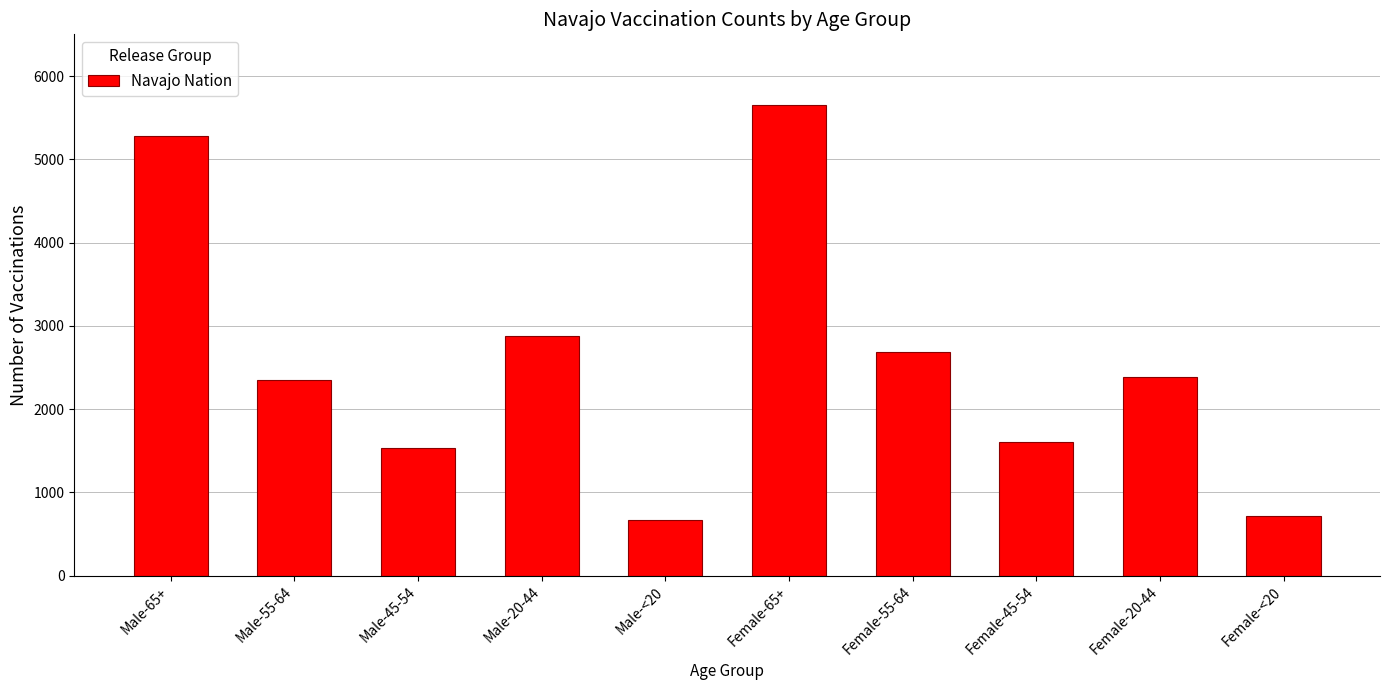

Reading left to right, what are all the values shown in this chart?

Male-65+=5280	Male-55-64=2353	Male-45-54=1531	Male-20-44=2882	Male-<20=667	Female-65+=5655	Female-55-64=2689	Female-45-54=1610	Female-20-44=2389	Female-<20=717